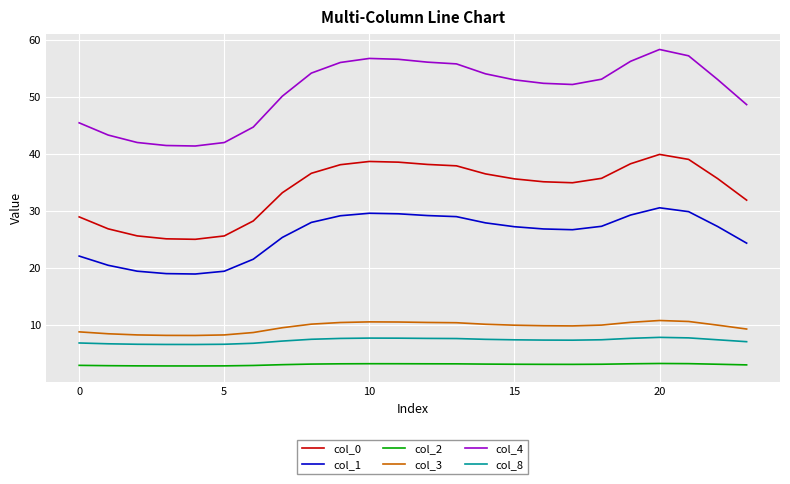

Rank the series by their maximum value, from highest to lowest.

col_4, col_0, col_1, col_3, col_8, col_2